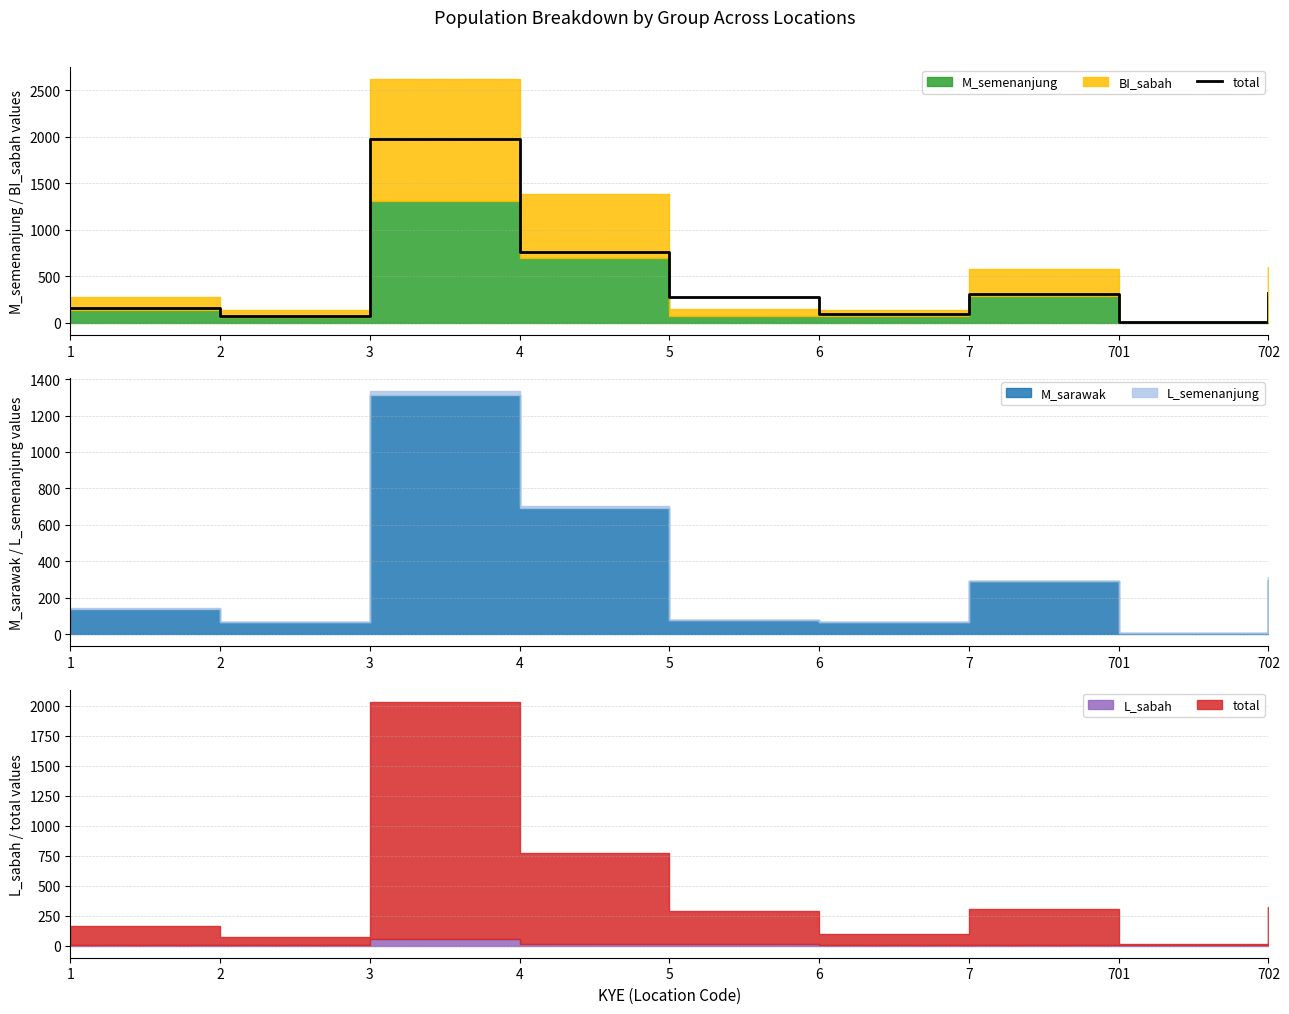

What is the sum of the values at 4 and 1?

916